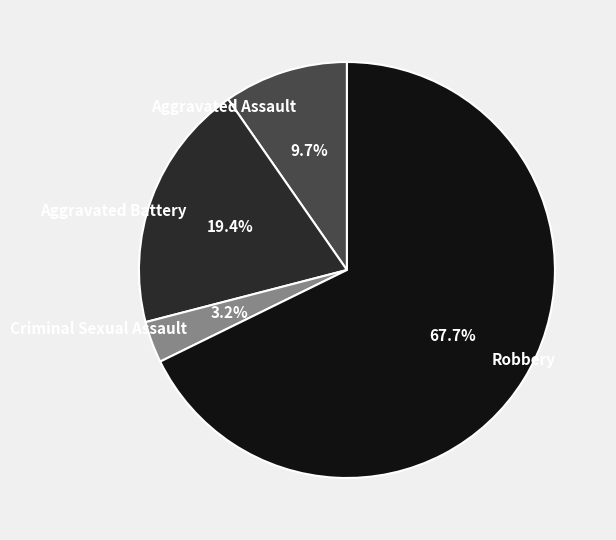

Which slice is the largest?

Robbery